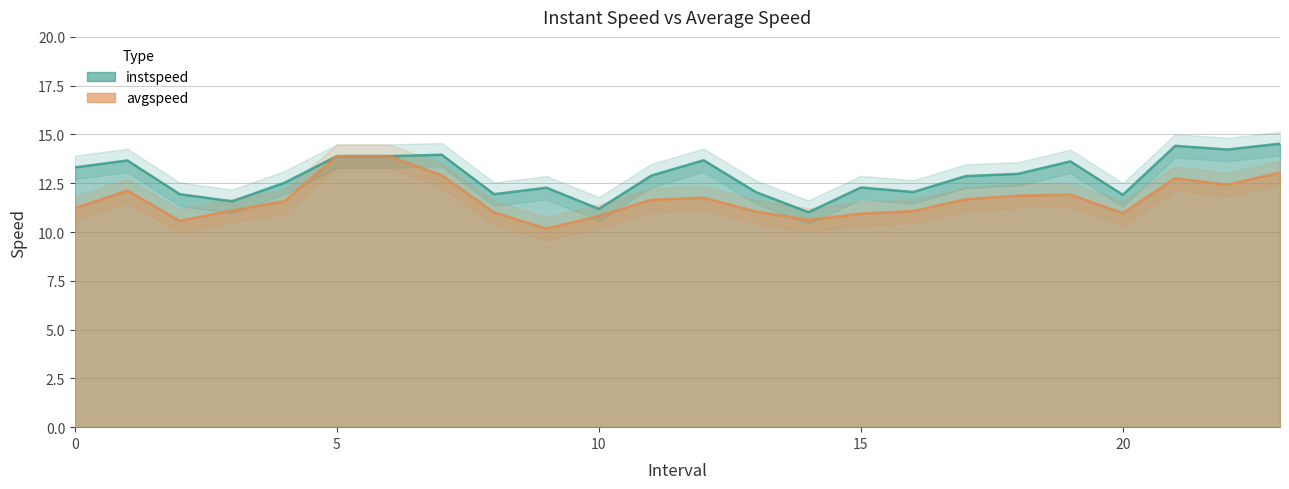

True or false: avgspeed and instspeed intersect in this chart.

False